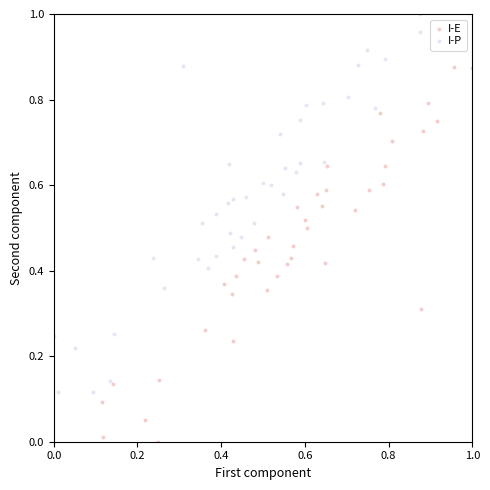

Which series contains the lowest Y value?

I-E